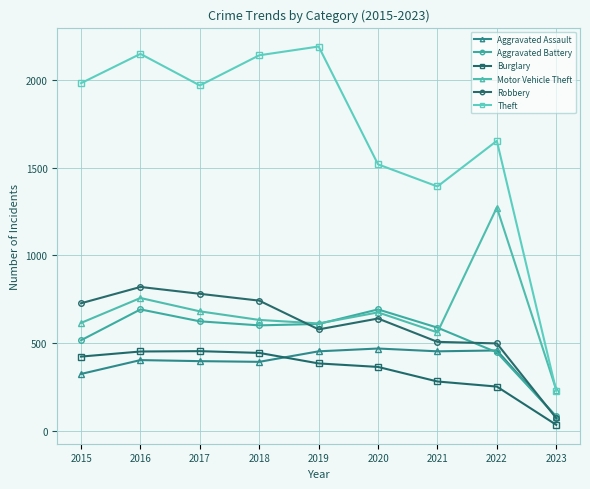

True or false: Robbery has more than 1 points higher than both neighbors.

True